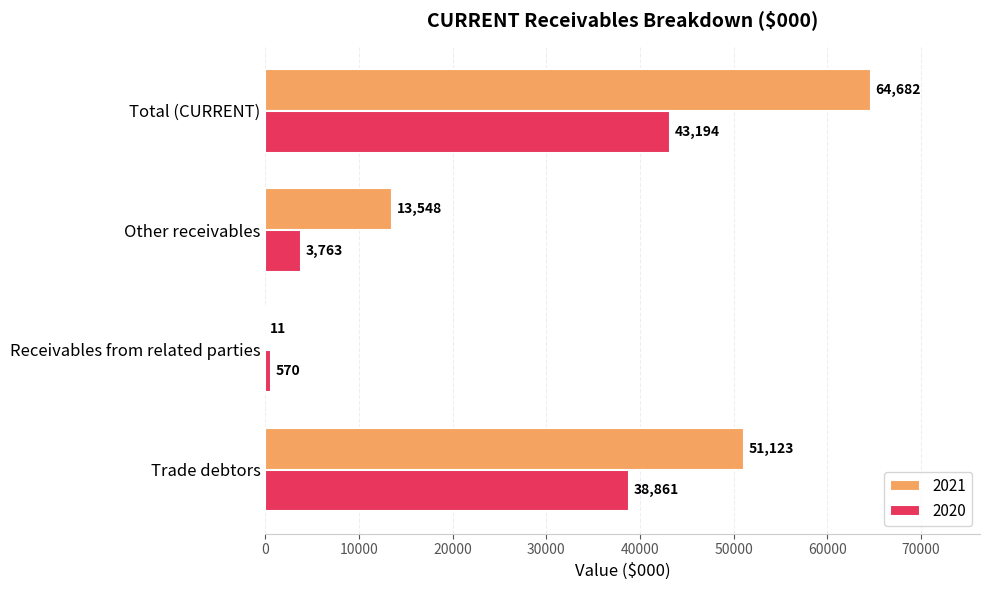

Is it true that 2020 equals 38861 at Trade debtors?

True